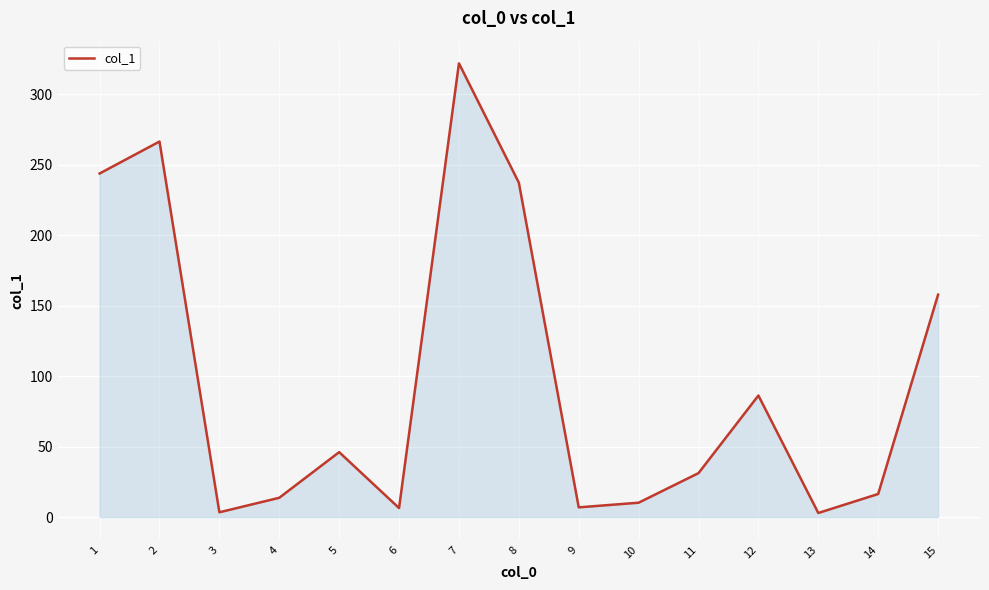

The value at 3 is 3.4. True or false?

True